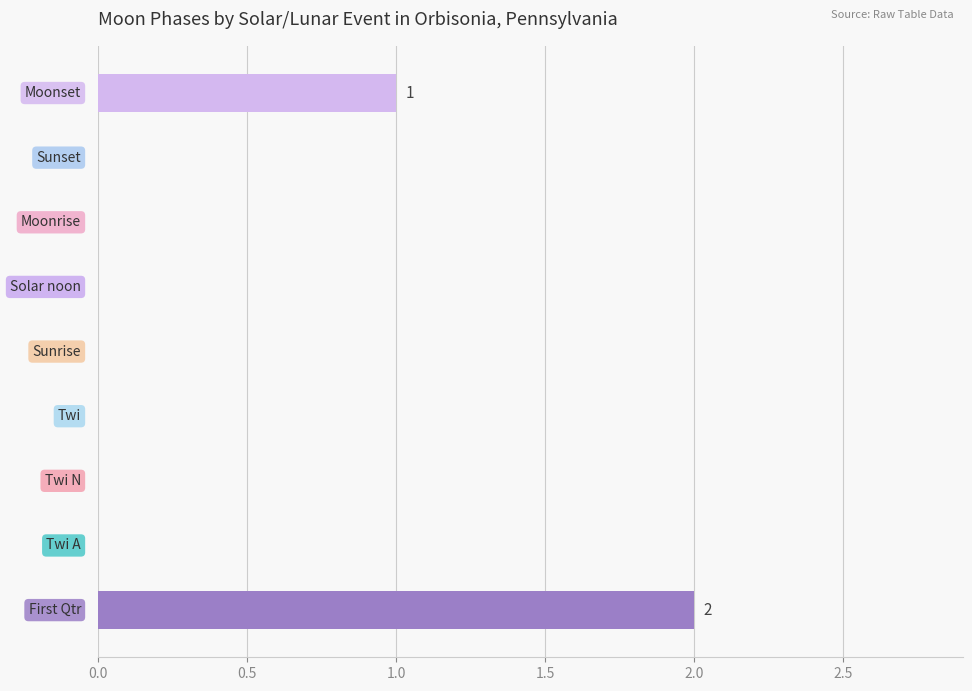

Are the bars grouped side by side (vs. stacked)?

No